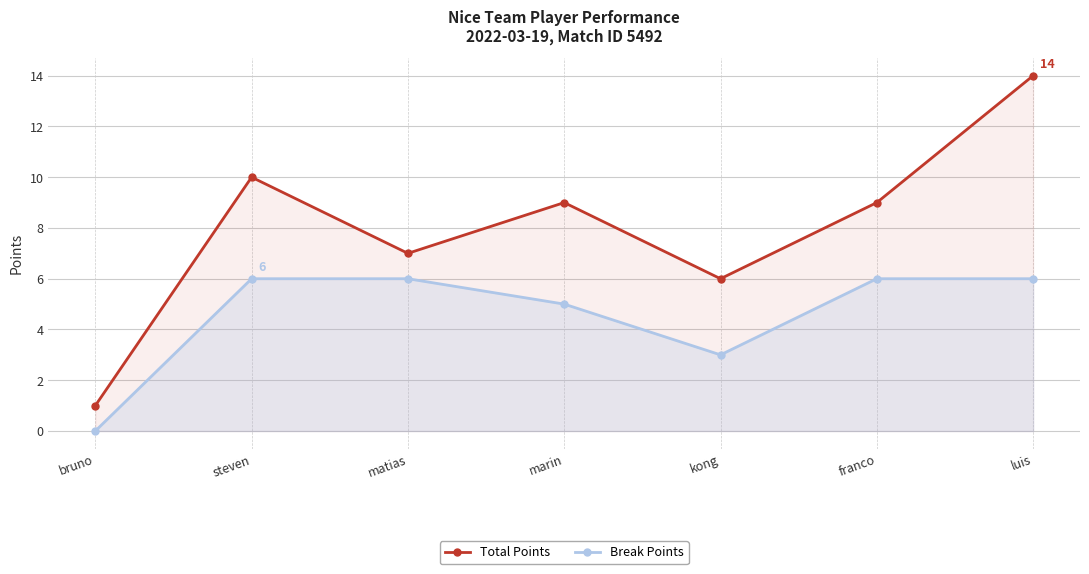

True or false: Break Points has more than 2 points higher than both neighbors.

False